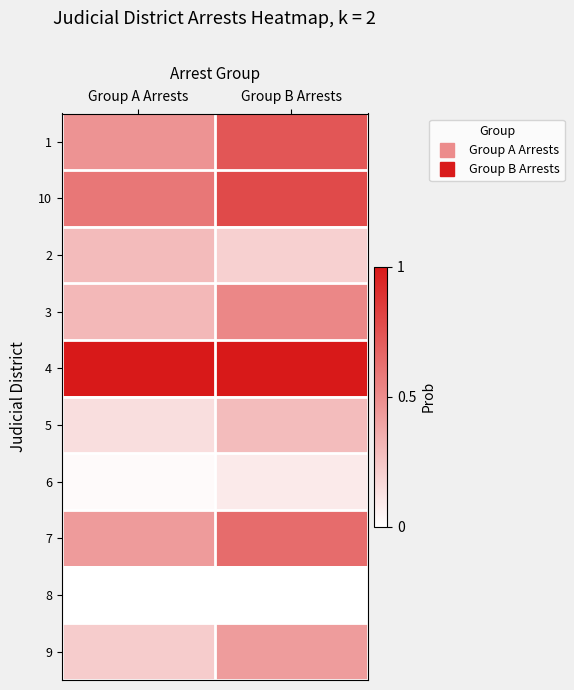

What is the spread (max minus min) of values at Group B Arrests?

1.0